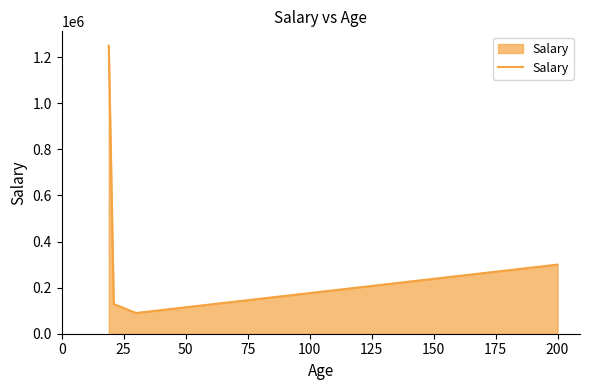

What is the sum of all values?

1769000